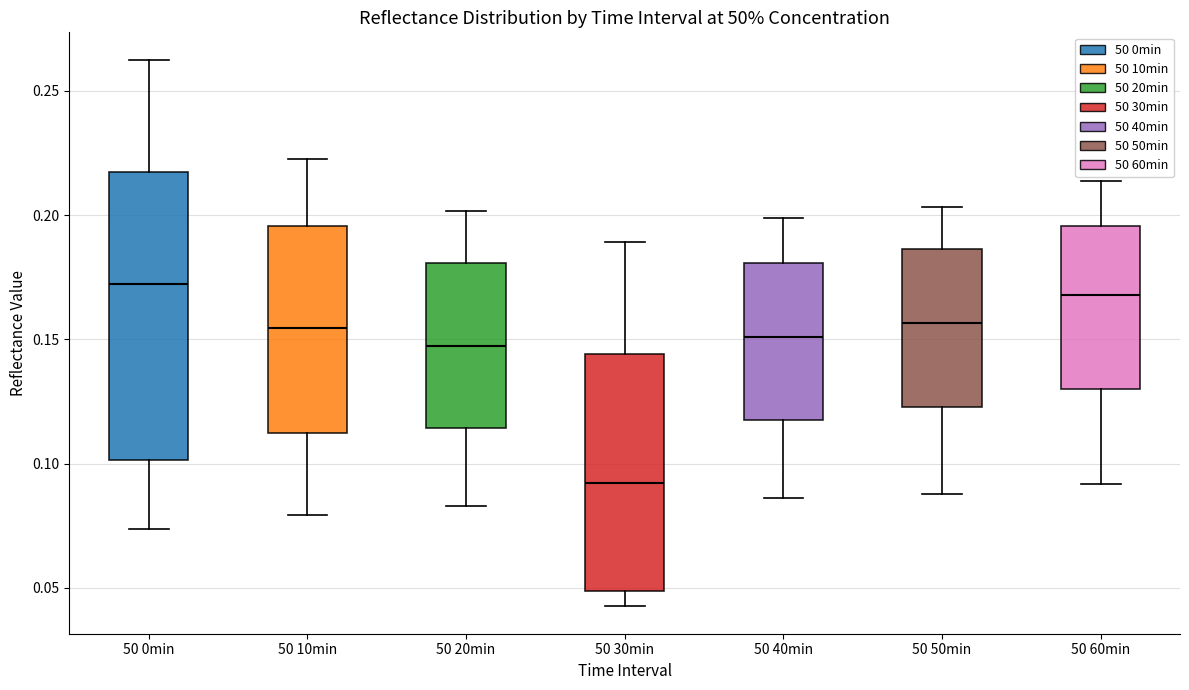

Reading left to right, read every box against the y-axis: the position of its median line, the range the box covers, and the ends of its whiskers. The values are not printed on the chart, so give them approximately, as read against the axis.

50 0min: median 0.170, box 0.100 to 0.220, whiskers 0.075 to 0.265
50 10min: median 0.155, box 0.110 to 0.195, whiskers 0.080 to 0.225
50 20min: median 0.145, box 0.115 to 0.180, whiskers 0.085 to 0.200
50 30min: median 0.090, box 0.050 to 0.145, whiskers 0.045 to 0.190
50 40min: median 0.150, box 0.120 to 0.180, whiskers 0.085 to 0.200
50 50min: median 0.155, box 0.125 to 0.185, whiskers 0.090 to 0.205
50 60min: median 0.170, box 0.130 to 0.195, whiskers 0.090 to 0.215